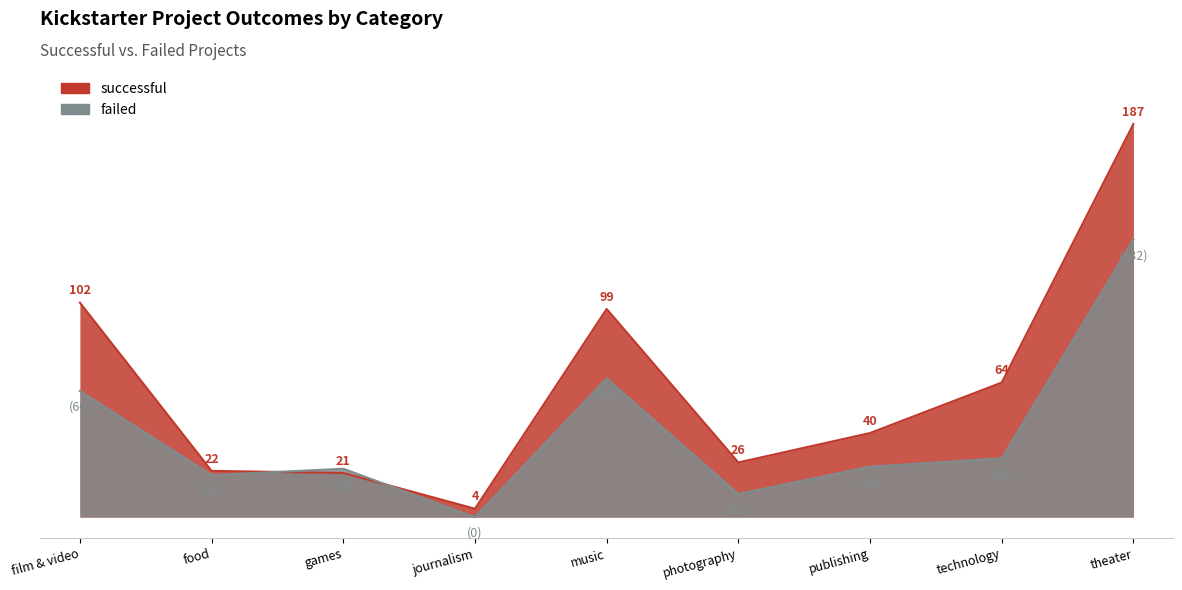

Which has a higher value, theater or technology?

theater